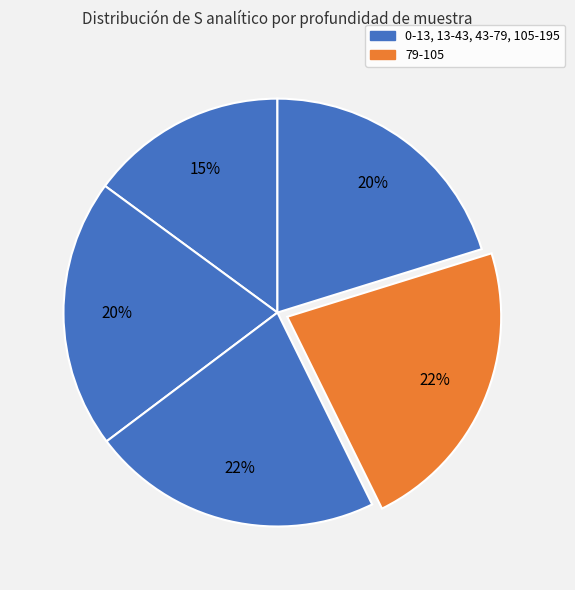

Count the number of slices in the pie.

5